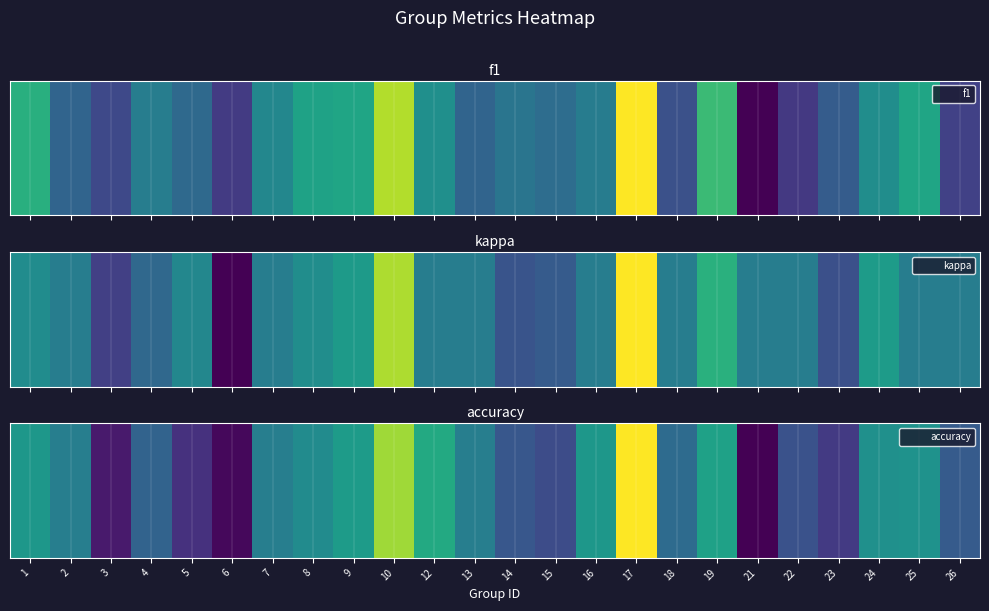

Where is the data nearest to the value 0?

21